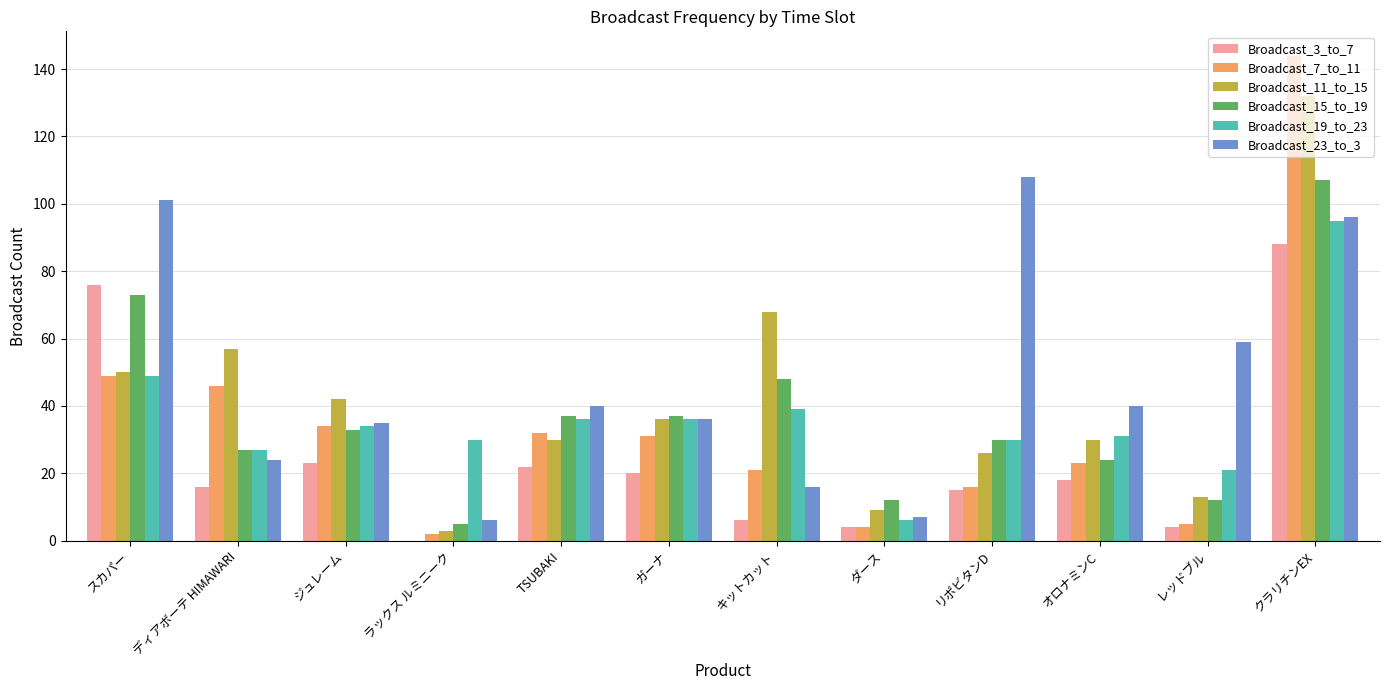

What are all the series names shown in the legend?

Broadcast_3_to_7, Broadcast_7_to_11, Broadcast_11_to_15, Broadcast_15_to_19, Broadcast_19_to_23, Broadcast_23_to_3